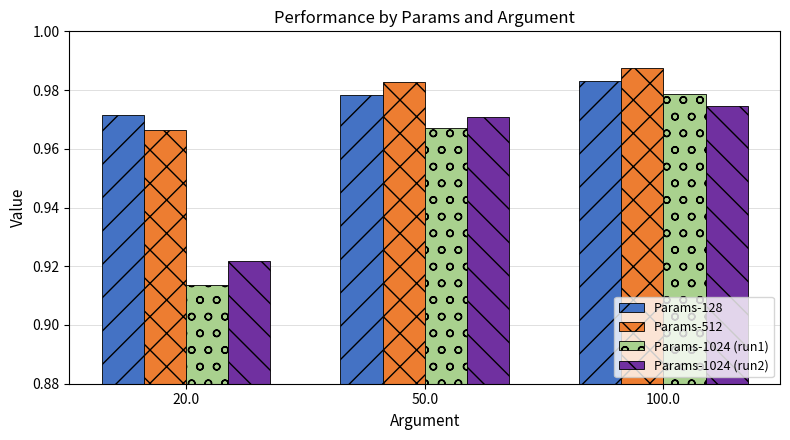

Which series has the largest range (max minus min)?

Params-1024 (run1)